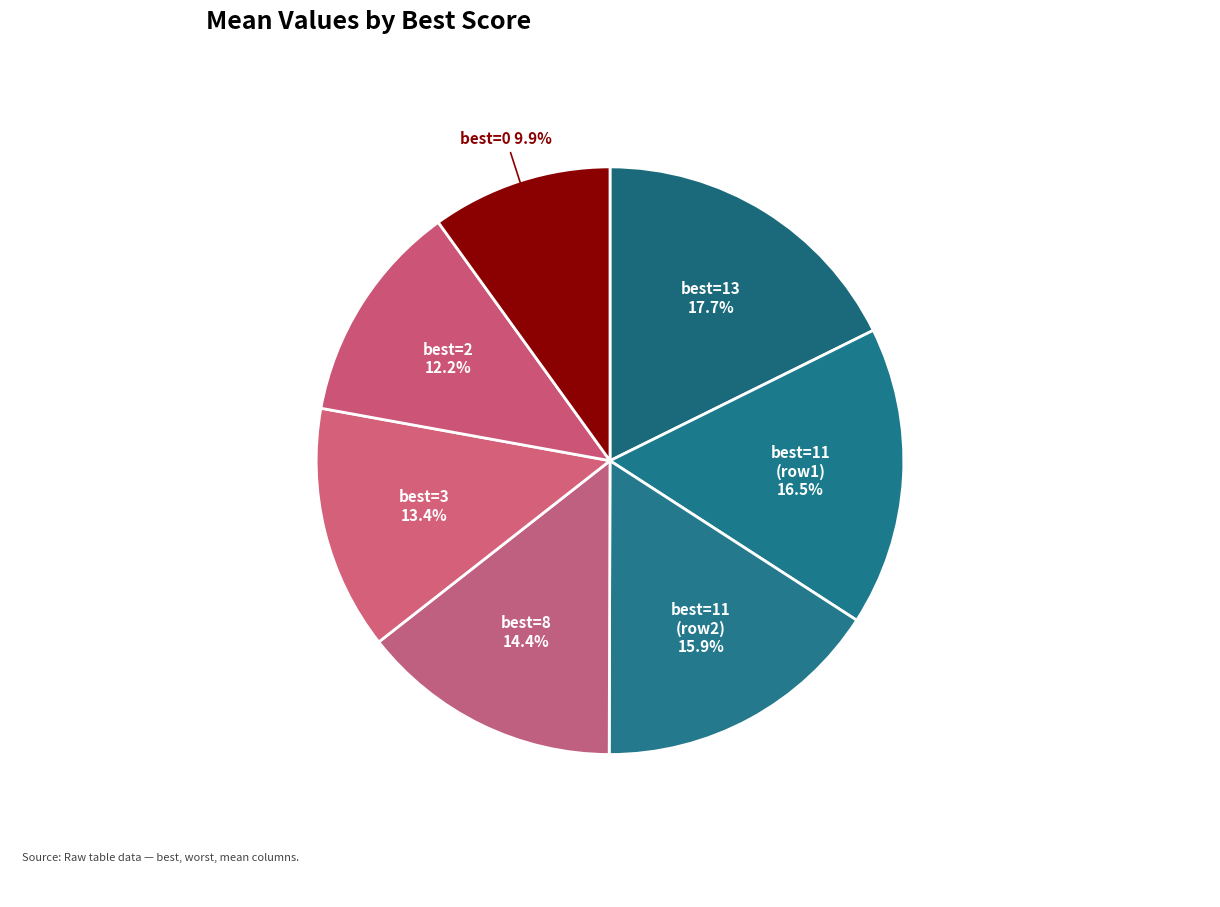

Which has a higher value, best=11 (row1) or best=8?

best=11 (row1)